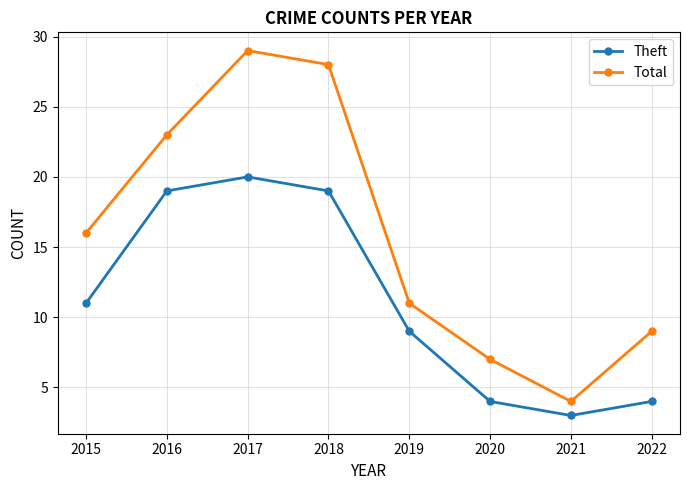

At which category does Total reach its first local peak?

2017